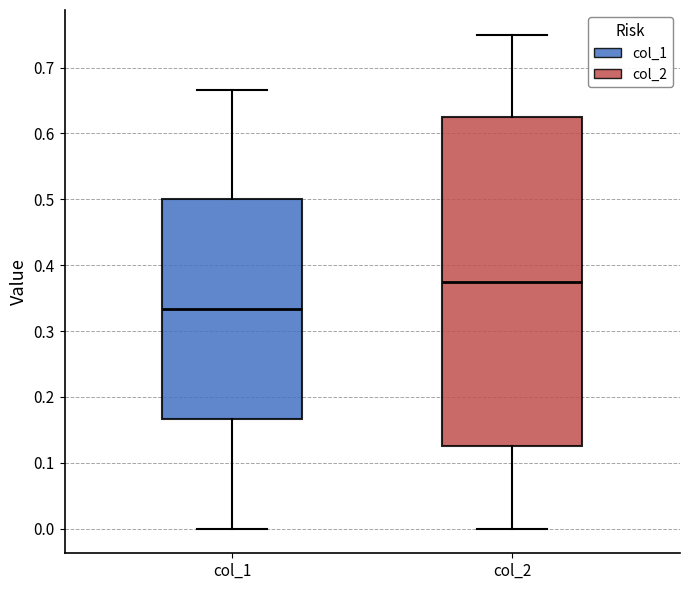

Comparing the boxes themselves (not the whiskers), which one is the tallest?

col_2